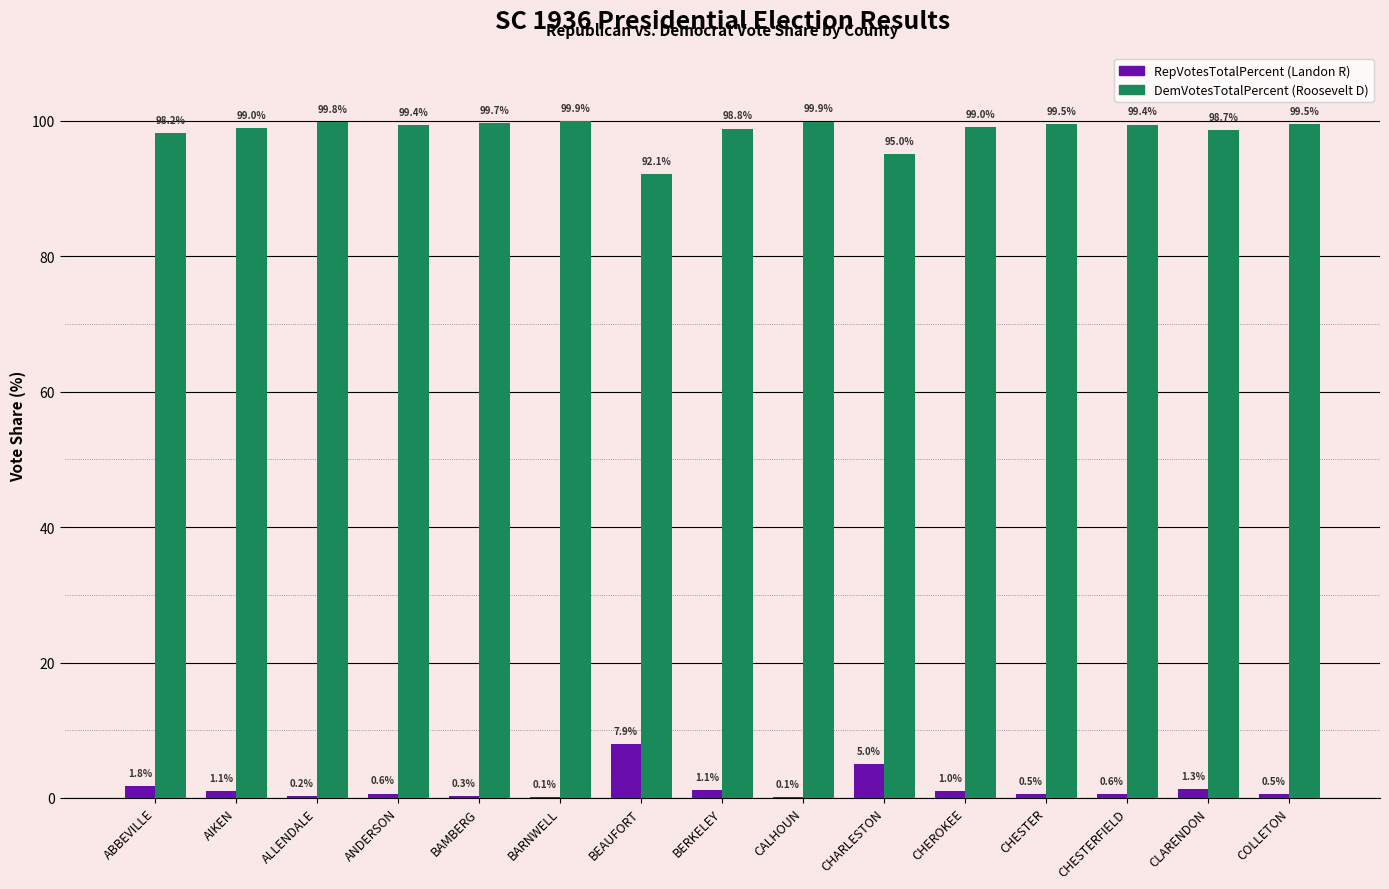

What is the greatest value displayed?

99.9